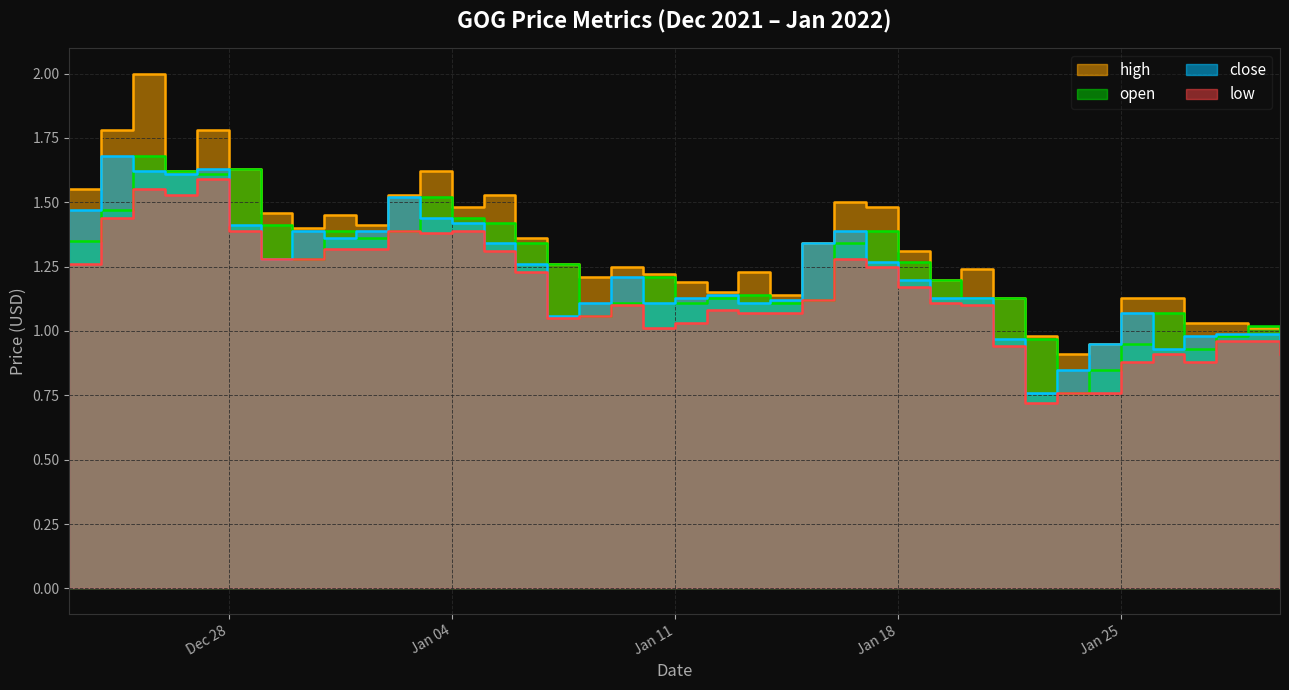

What is the approximate value of close at 27/01/2022?

1.0